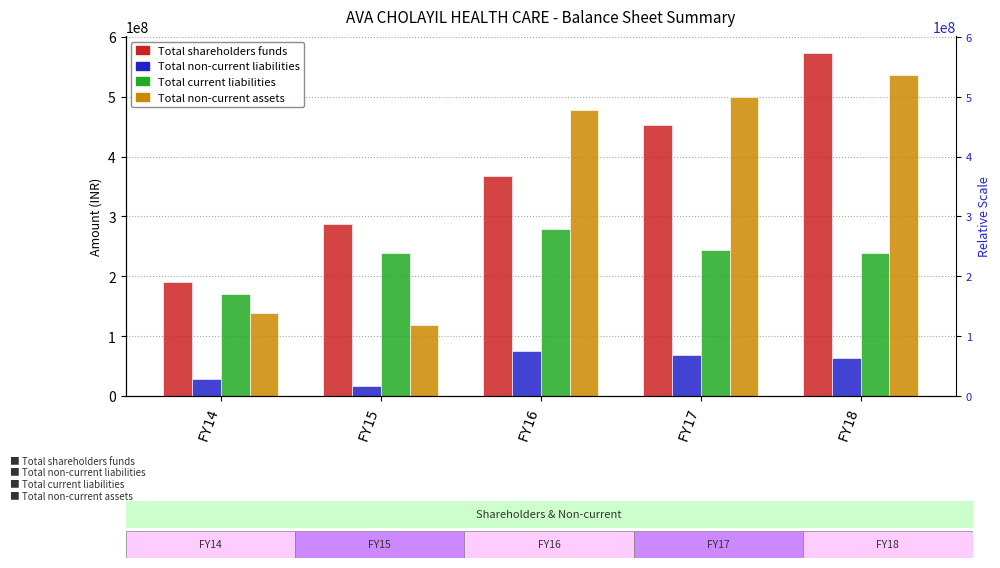

Which series changed the most between FY15 and FY16?

Total non-current assets